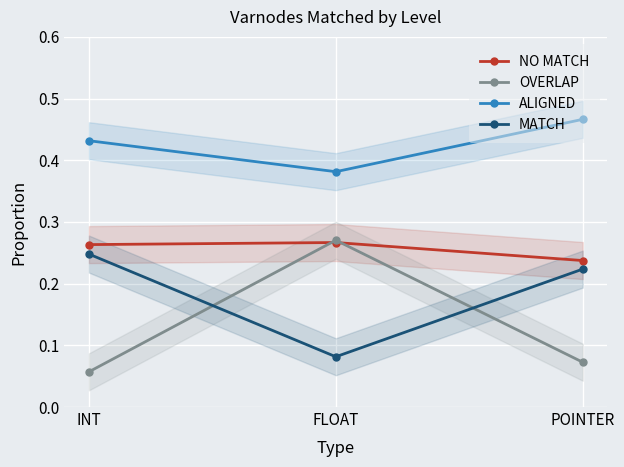

At which label does OVERLAP reach its minimum?

INT